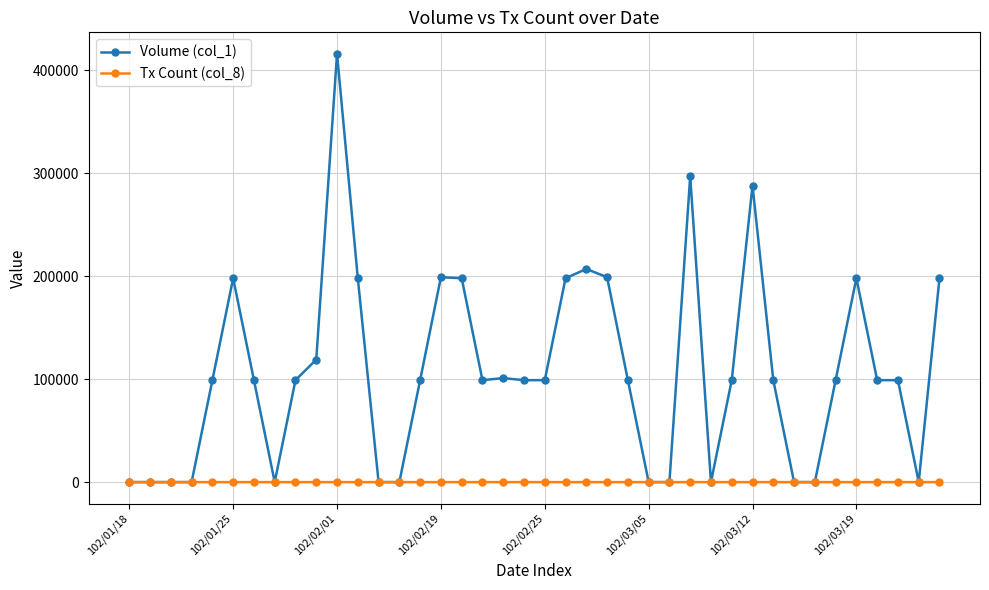

List the series in order of their overall mean, highest first.

Volume (col_1), Tx Count (col_8)